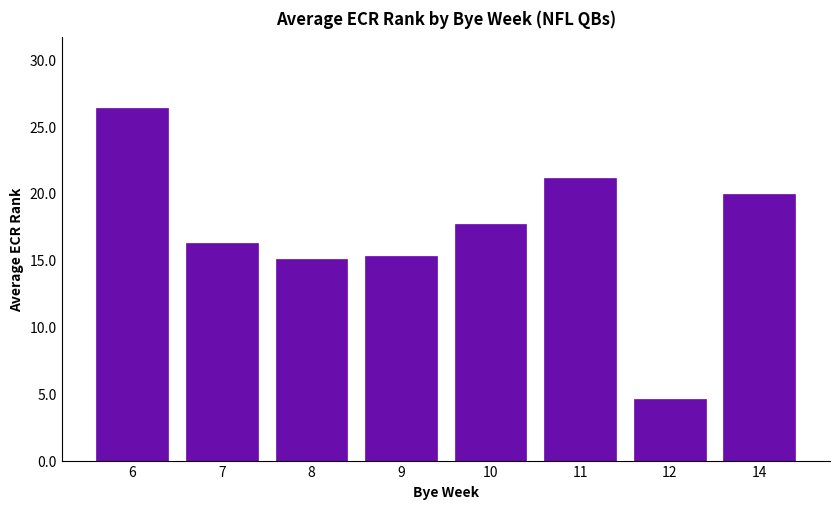

What is the sum of the values at 7 and 11?

37.4